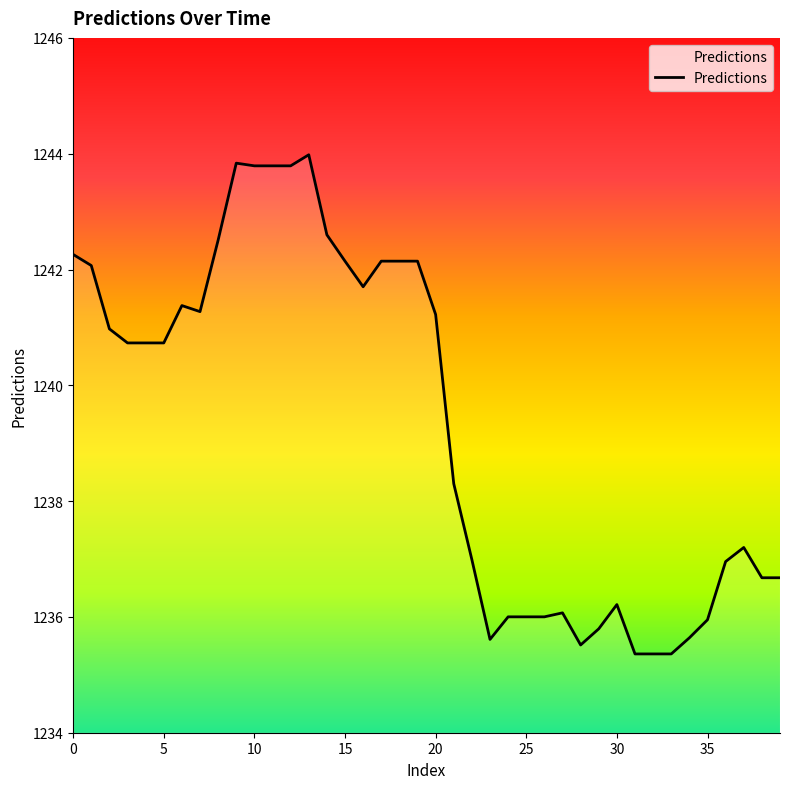

What is the smallest value displayed?

1235.4